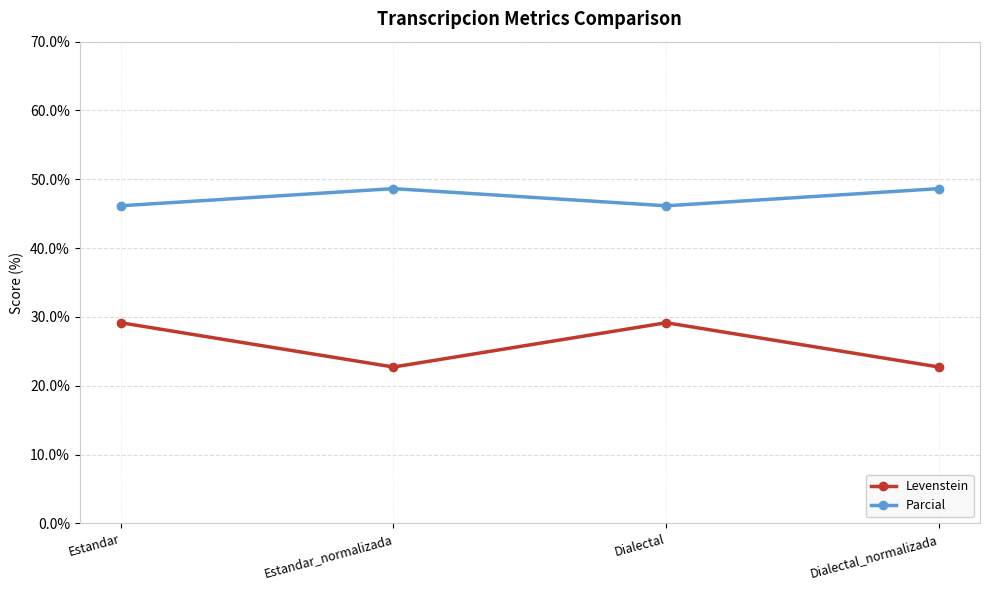

Does the chart display data point markers on the line(s)?

Yes